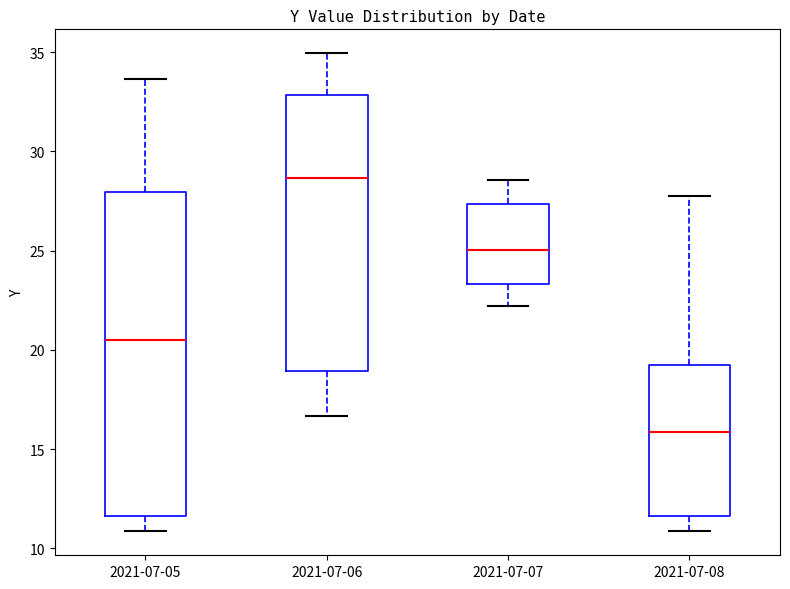

Reading left to right, read every box against the y-axis: the position of its median line, the range the box covers, and the ends of its whiskers. The values are not printed on the chart, so give them approximately, as read against the axis.

2021-07-05: median 20.5, box 11.5 to 28.0, whiskers 11.0 to 33.5
2021-07-06: median 28.5, box 19.0 to 33.0, whiskers 16.5 to 35.0
2021-07-07: median 25.0, box 23.5 to 27.5, whiskers 22.0 to 28.5
2021-07-08: median 16.0, box 11.5 to 19.5, whiskers 11.0 to 27.5